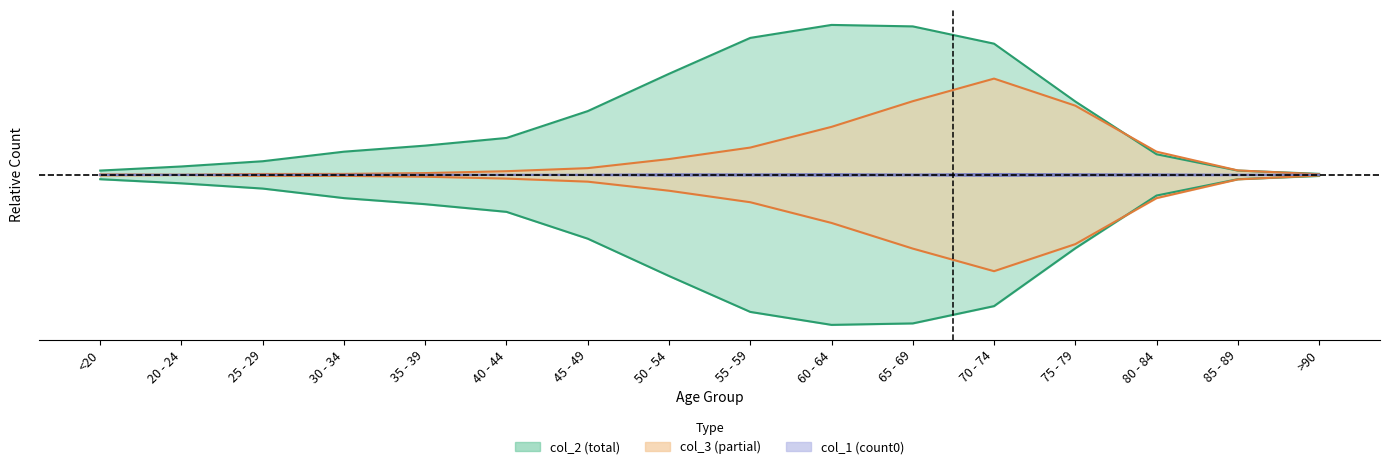

True or false: col_3 and col_0 intersect in this chart.

False